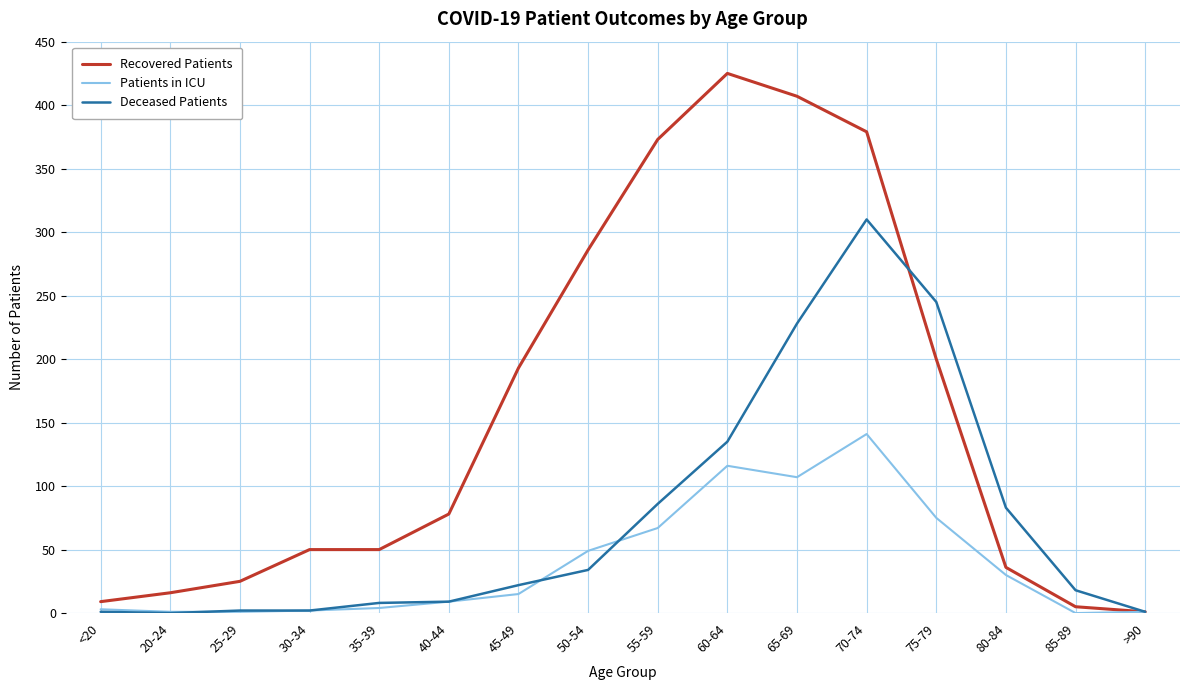

Which category has the highest value across all series?

60-64